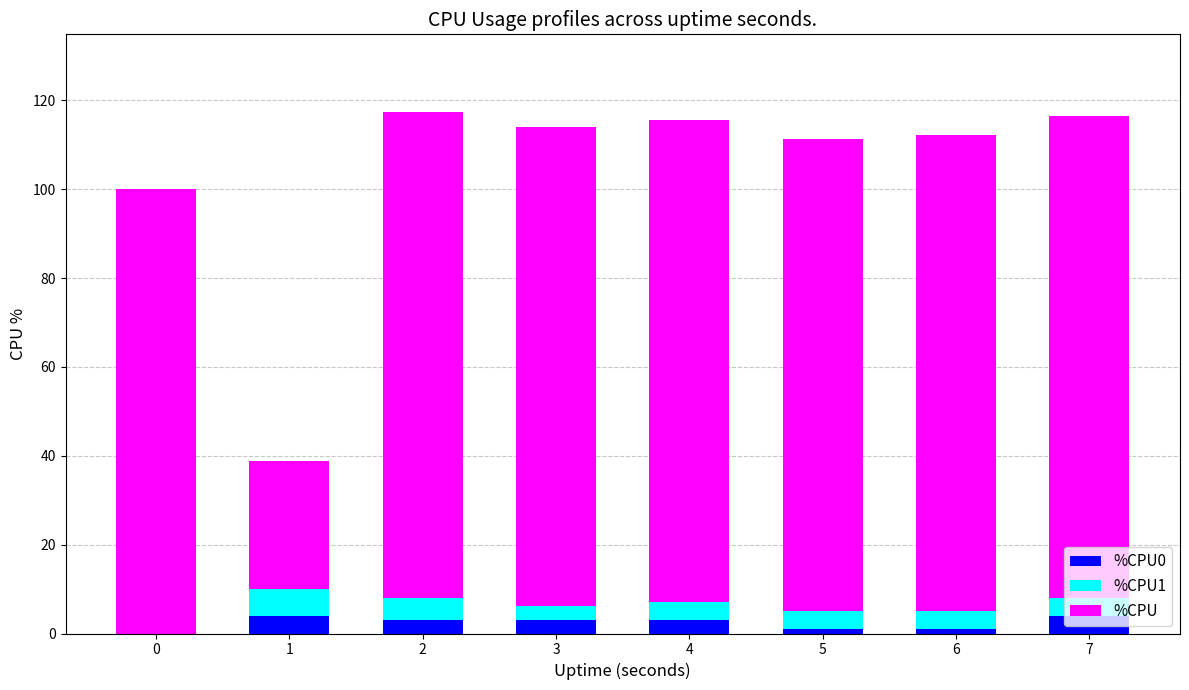

Does the chart contain stacked bars?

Yes